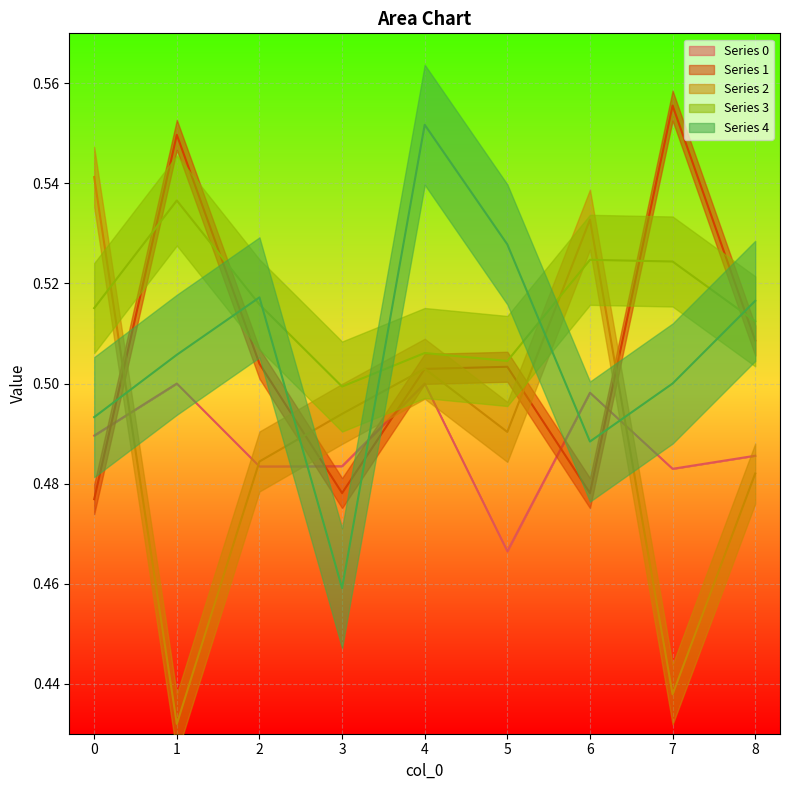

Which category has the highest value across all series?

7